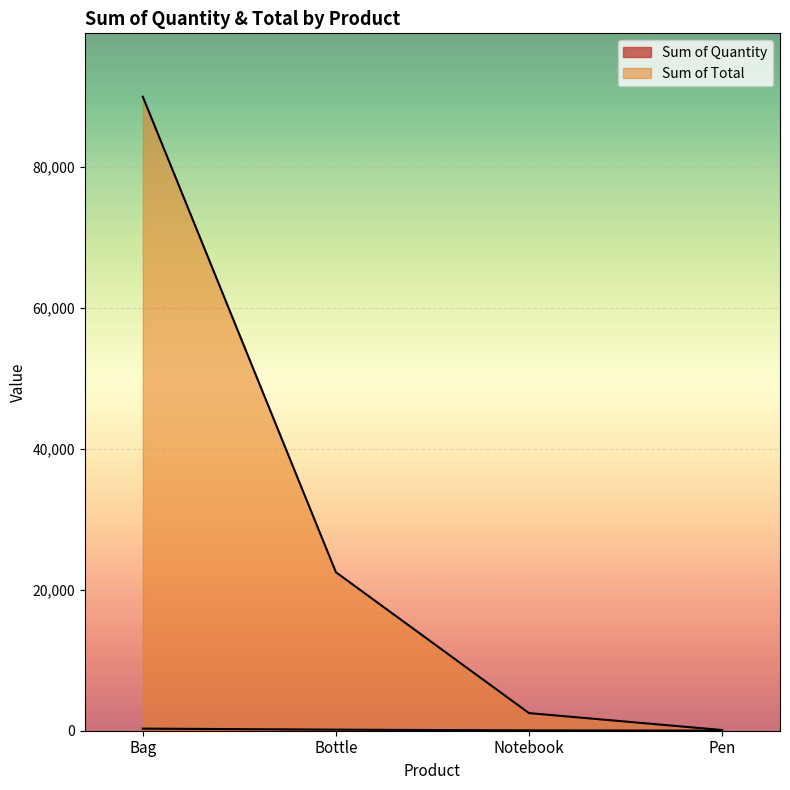

What position from the left is Notebook?

3